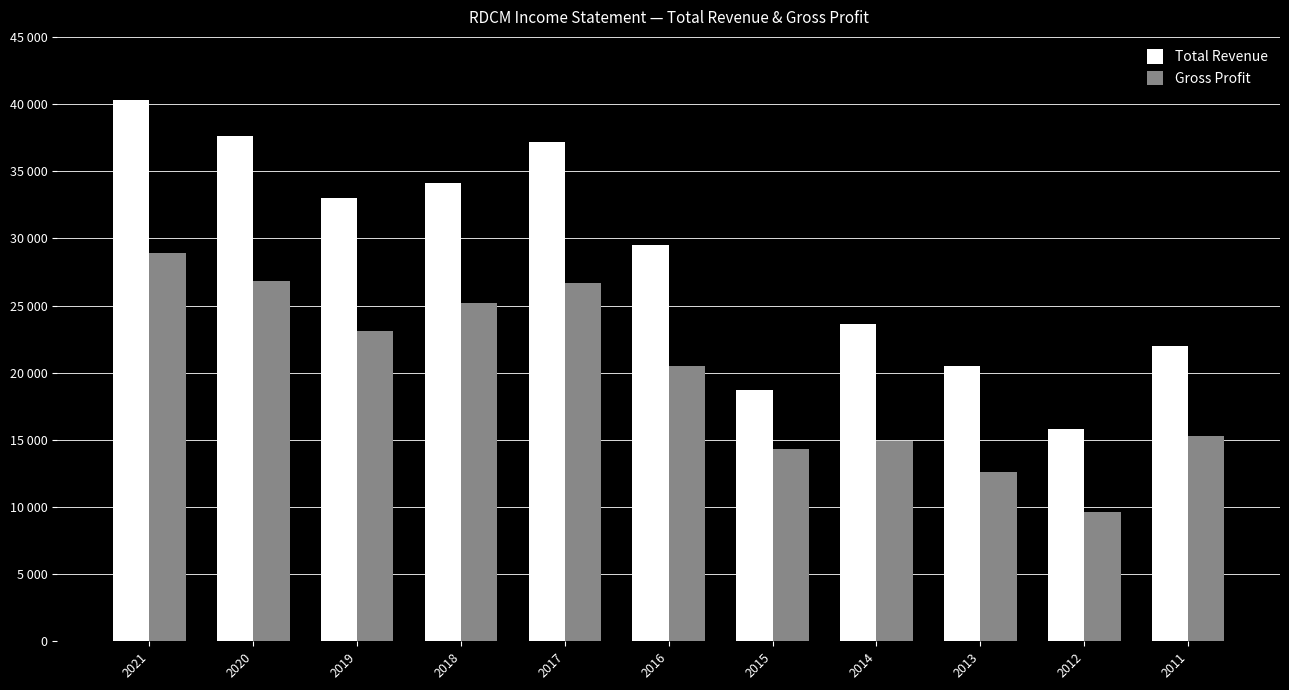

What are all the series names shown in the legend?

Total Revenue, Gross Profit